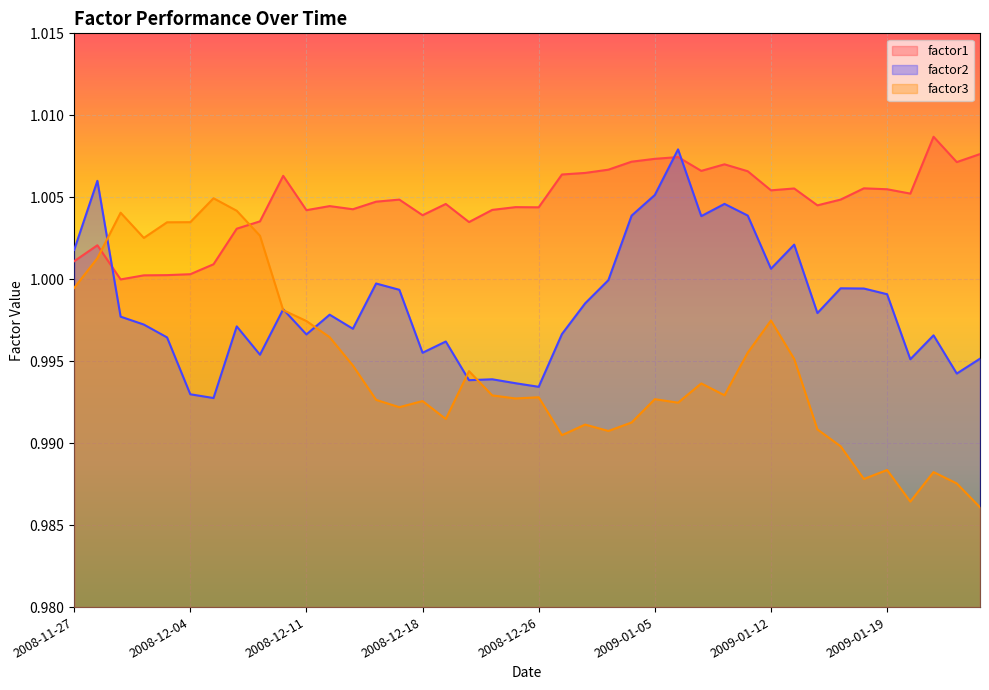

List the series in order of their overall mean, lowest first.

factor3, factor2, factor1